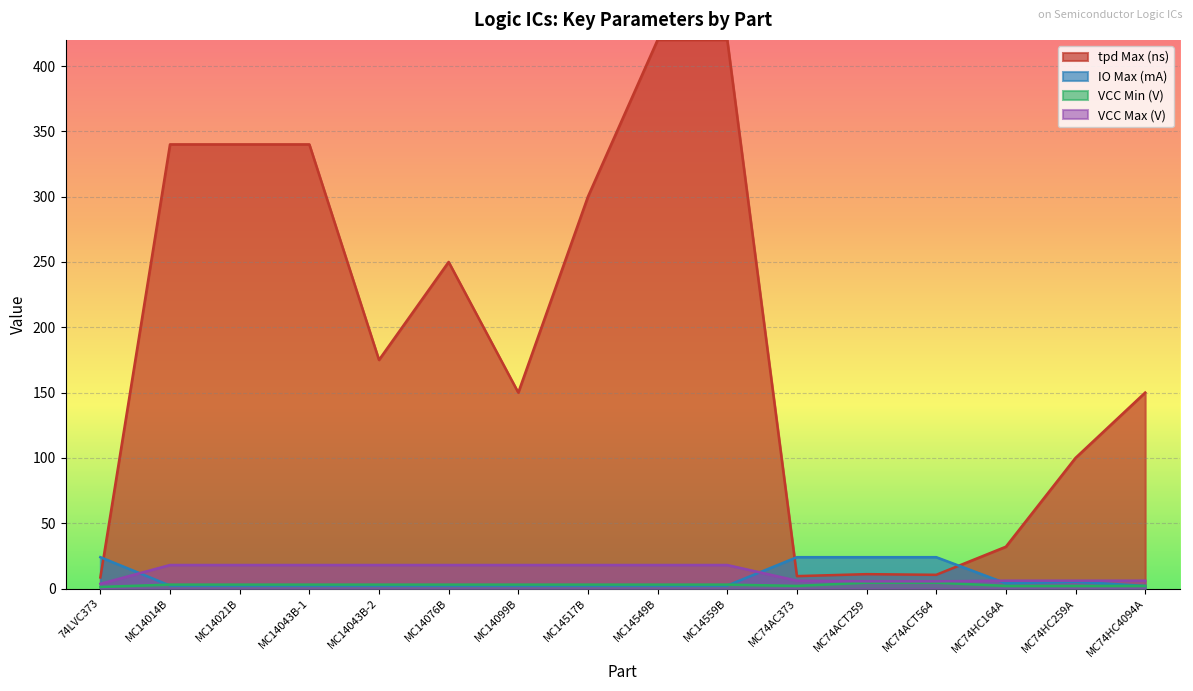

Reading left to right, transcribe all the data shown in this chart.

tpd Max (ns): 74LVC373=8.5	MC14014B=340.0	MC14021B=340.0	MC14043B-1=340.0	MC14043B-2=175.0	MC14076B=250.0	MC14099B=150.0	MC14517B=300.0	MC14549B=420.0	MC14559B=420.0	MC74AC373=9.5	MC74ACT259=11.0	MC74ACT564=10.5	MC74HC164A=32.0	MC74HC259A=100.0	MC74HC4094A=150.0
IO Max (mA): 74LVC373=24.0	MC14014B=2.2	MC14021B=2.2	MC14043B-1=2.2	MC14043B-2=2.2	MC14076B=2.2	MC14099B=2.2	MC14517B=2.2	MC14549B=2.2	MC14559B=2.2	MC74AC373=24.0	MC74ACT259=24.0	MC74ACT564=24.0	MC74HC164A=4.0	MC74HC259A=5.2	MC74HC4094A=2.0
VCC Min (V): 74LVC373=1.2	MC14014B=3.0	MC14021B=3.0	MC14043B-1=3.0	MC14043B-2=3.0	MC14076B=3.0	MC14099B=3.0	MC14517B=3.0	MC14549B=3.0	MC14559B=3.0	MC74AC373=2.0	MC74ACT259=4.5	MC74ACT564=4.5	MC74HC164A=2.0	MC74HC259A=2.0	MC74HC4094A=2.0
VCC Max (V): 74LVC373=3.6	MC14014B=18.0	MC14021B=18.0	MC14043B-1=18.0	MC14043B-2=18.0	MC14076B=18.0	MC14099B=18.0	MC14517B=18.0	MC14549B=18.0	MC14559B=18.0	MC74AC373=6.0	MC74ACT259=5.5	MC74ACT564=5.5	MC74HC164A=6.0	MC74HC259A=6.0	MC74HC4094A=6.0